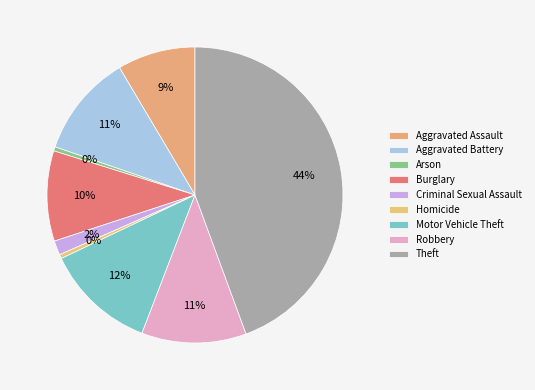

To the nearest percent, what is the combined percentage of Theft and Aggravated Assault?

53%